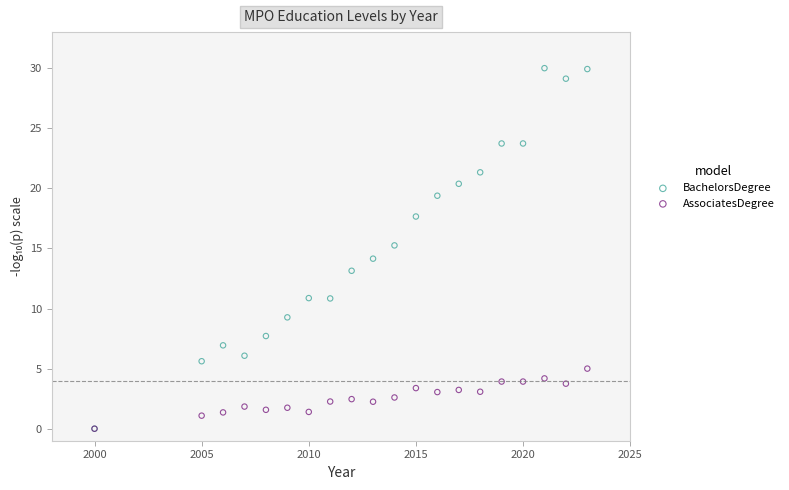

Which series reaches the maximum Y coordinate?

BachelorsDegree